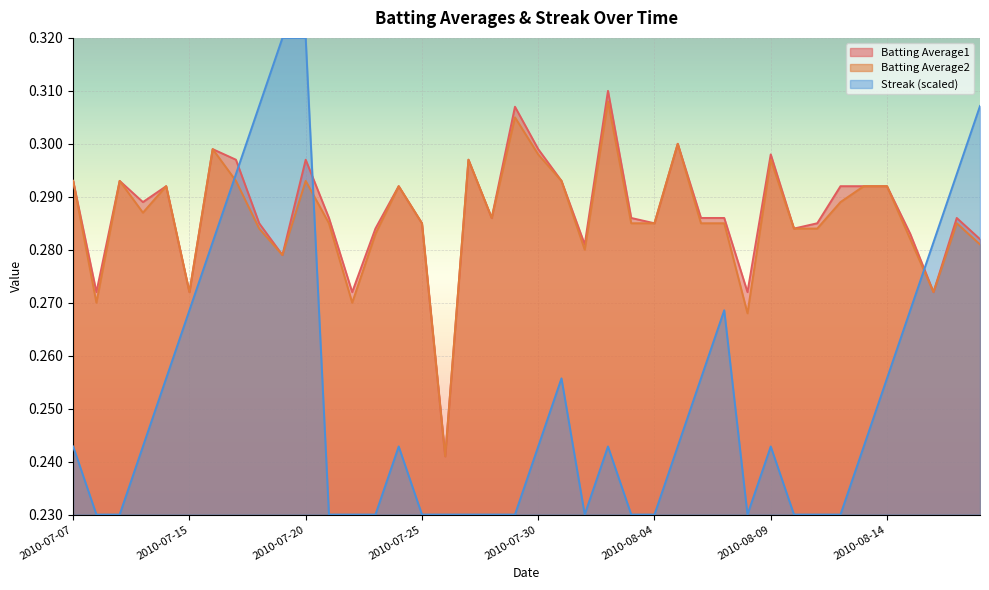

Which series ends up on top after the final intersection of Batting Average1 and Streak?

Streak